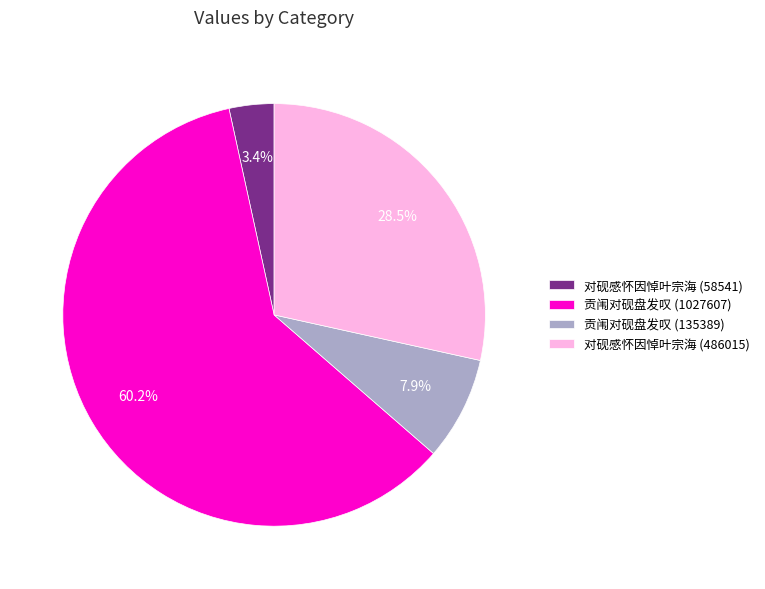

Which slice is the smallest?

对砚感怀因悼叶宗海 (58541)